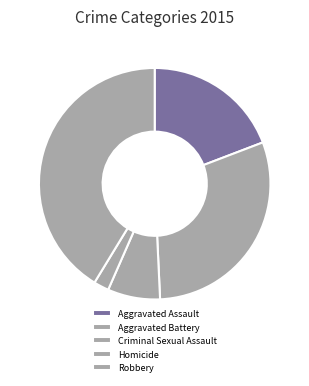

Is there a majority slice in this chart?

No